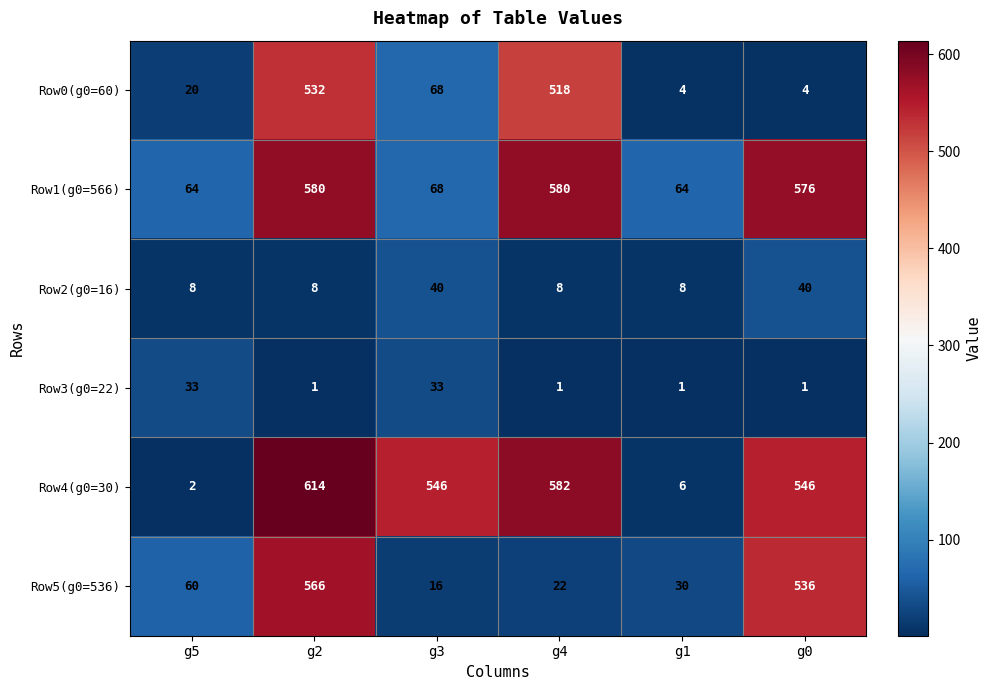

At which label is Row0(g0=60) closest to 268?

g3